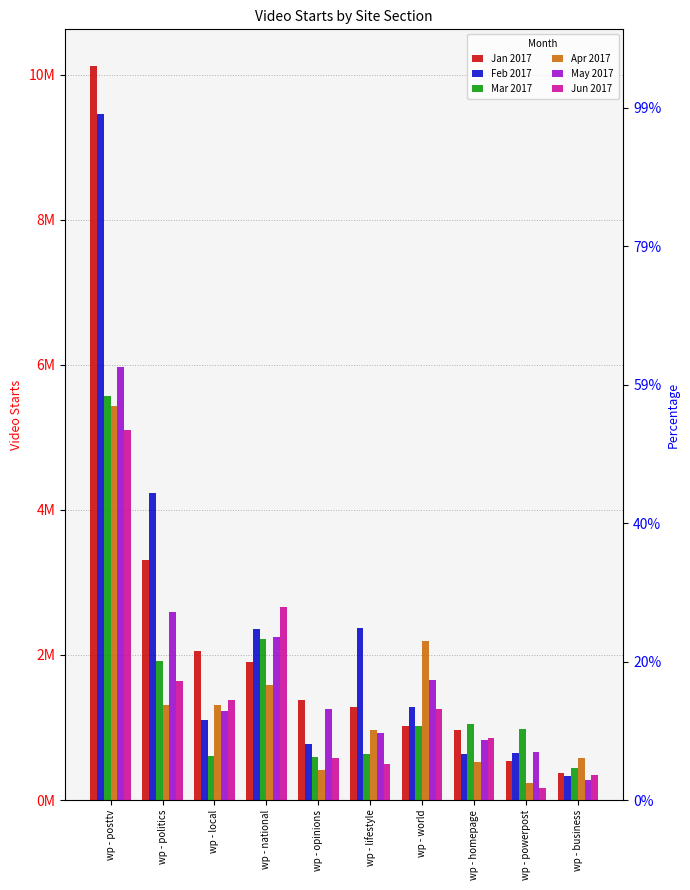

What is the total value across all series at wp - lifestyle?

6672669.9